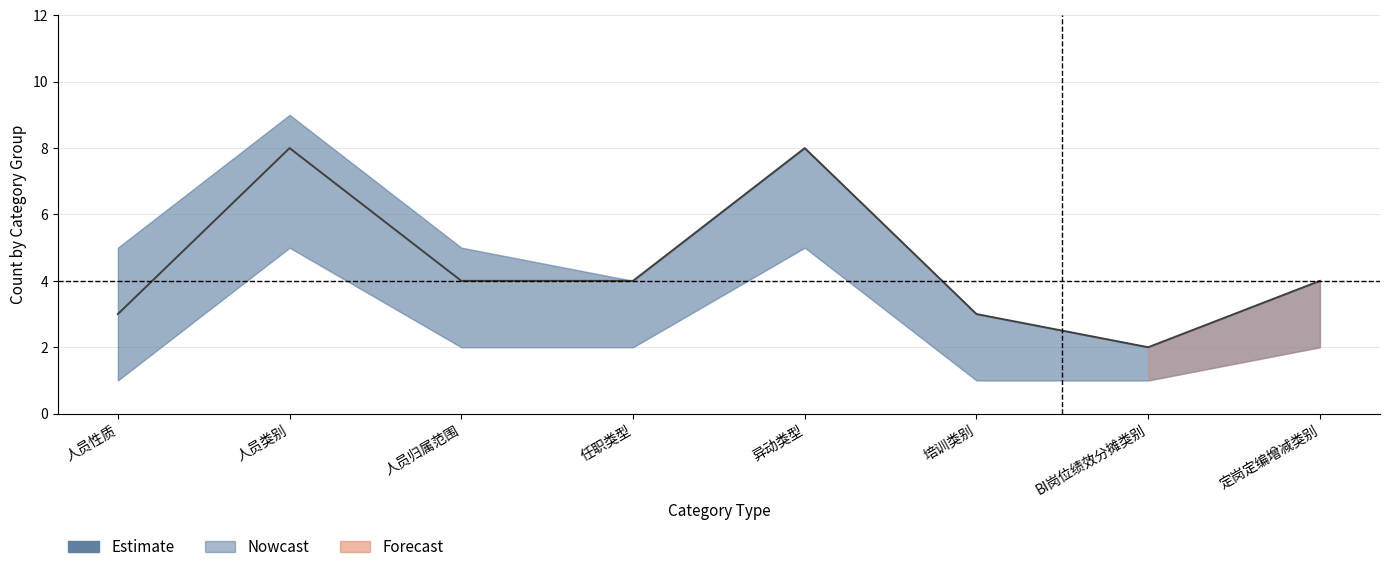

What position from the left is 人员归属范围?

3